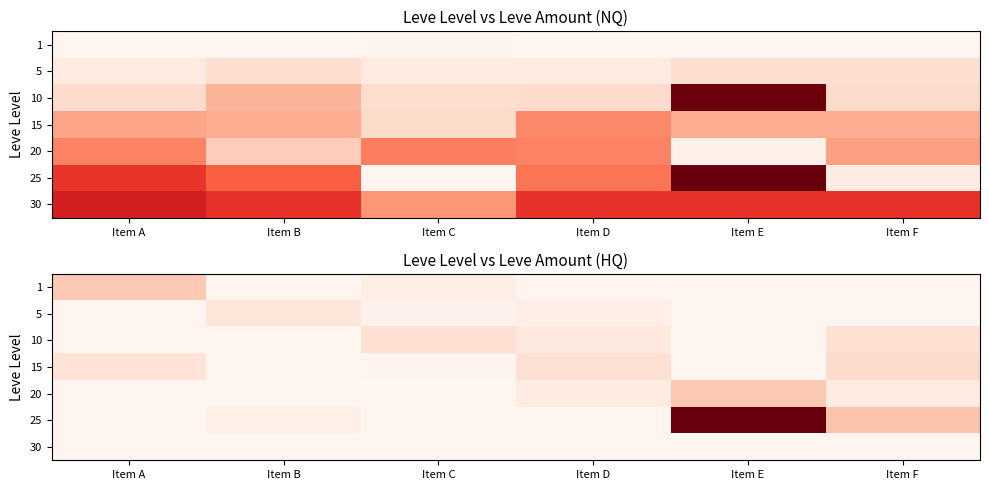

How many series are shown in this chart?

7